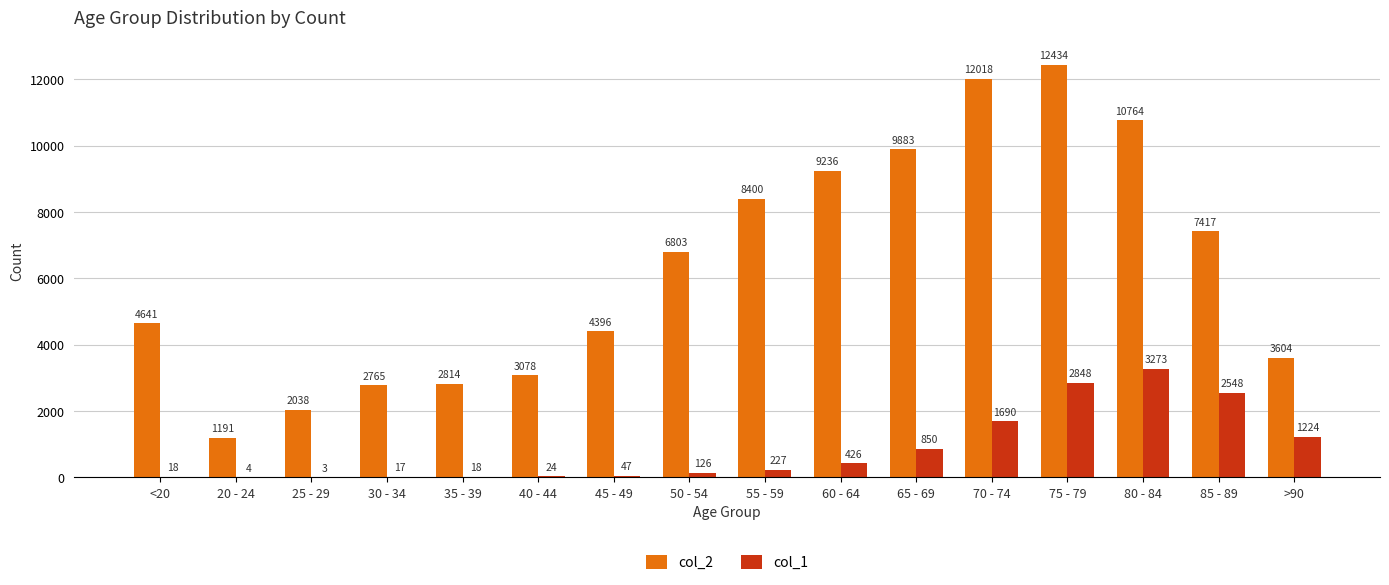

What value does the col_1 series have at 65 - 69?

850